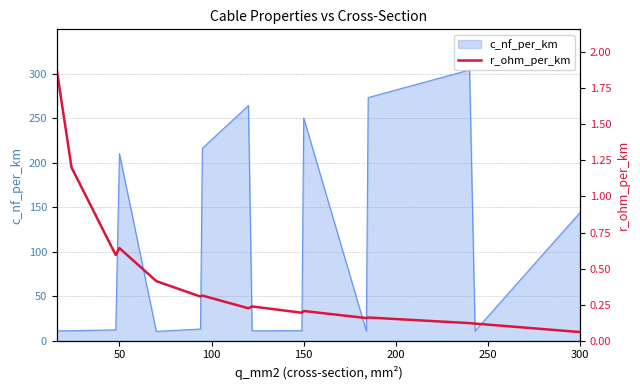

Does the chart display data point markers on the line(s)?

No